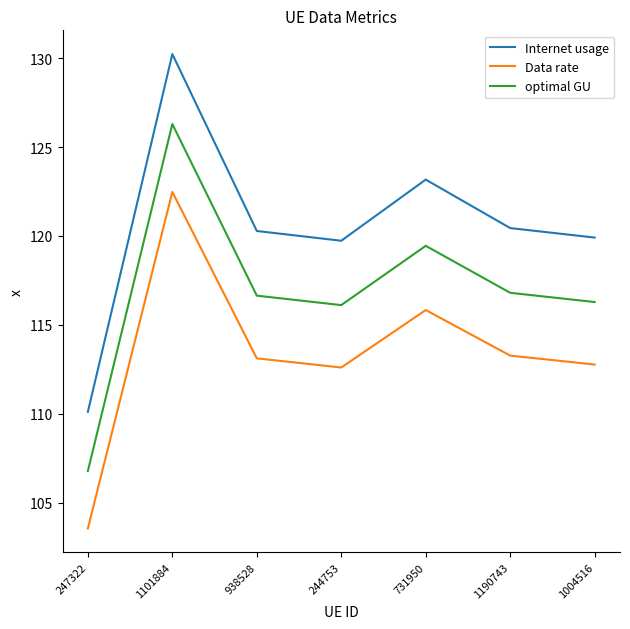

What is the total value across all series at 244753?

348.5